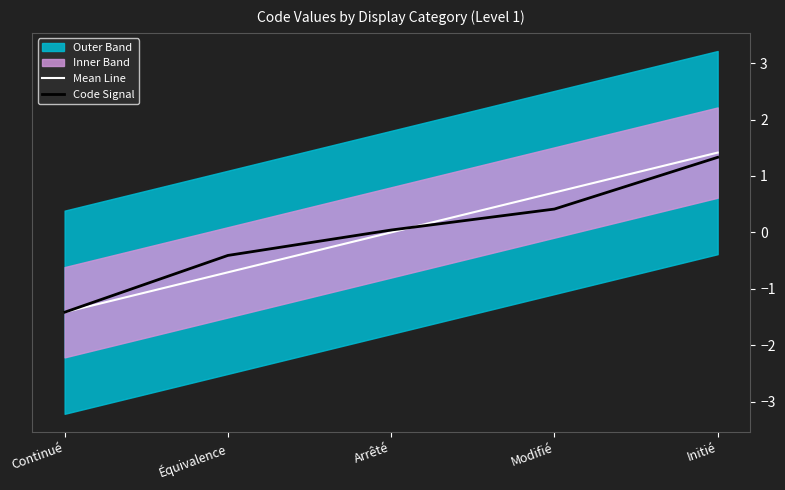

Count the number of categories in the chart.

5